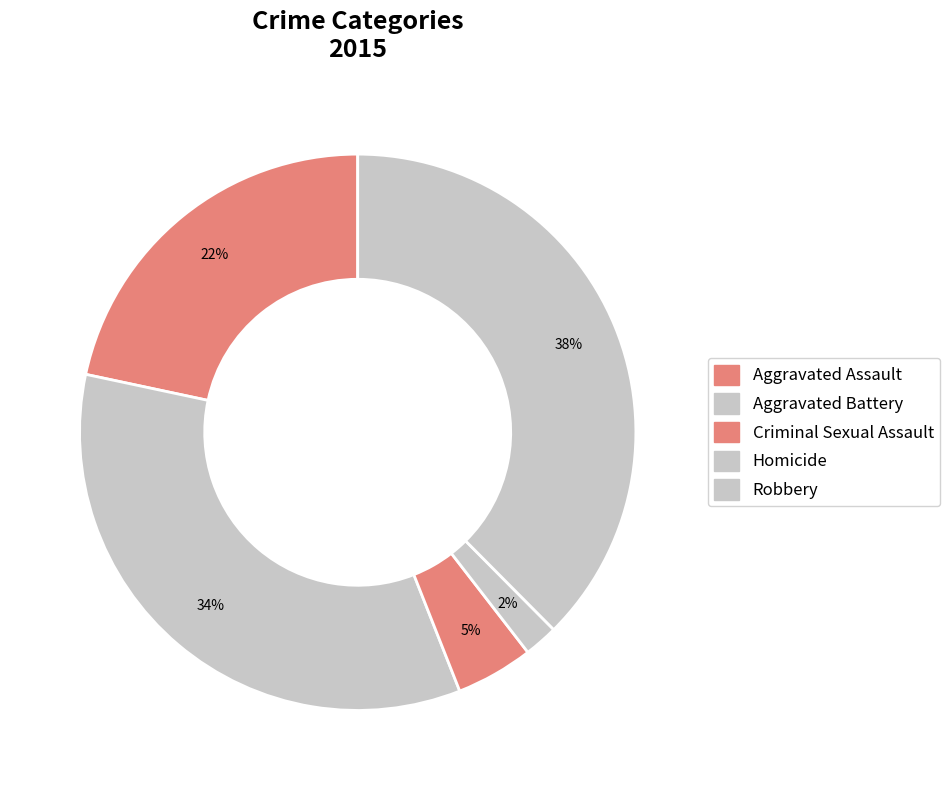

What is the change in value from Aggravated Assault to Robbery?

+113